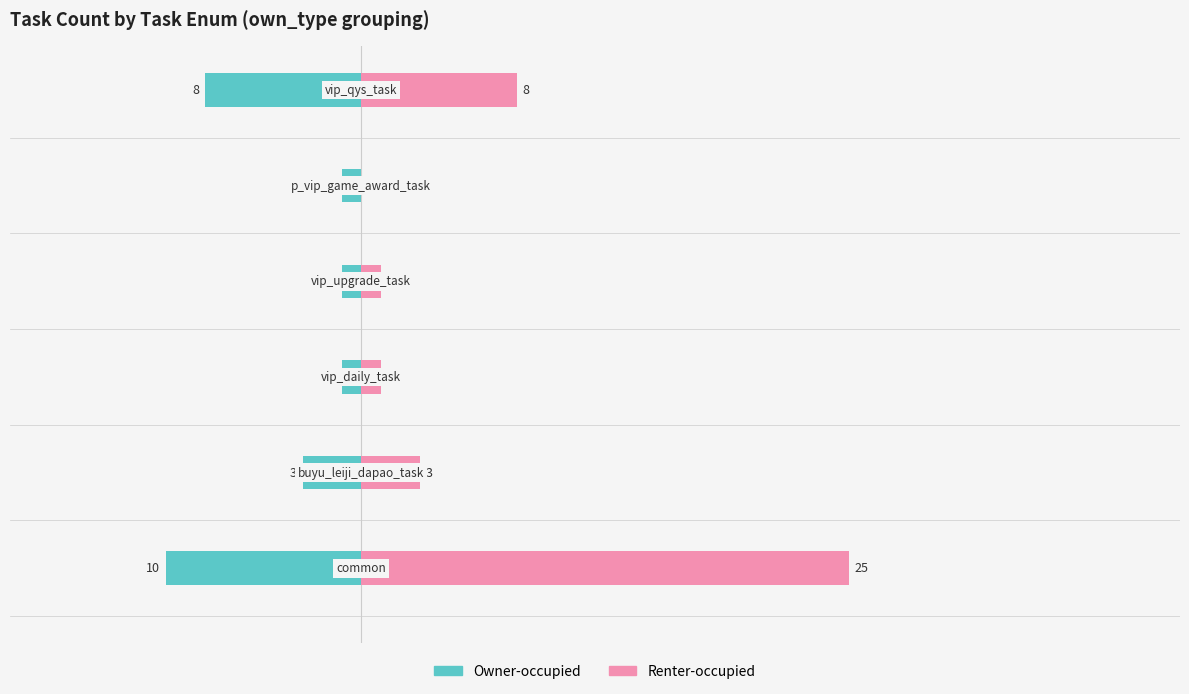

List the series in order of their overall mean, highest first.

Renter-occupied, Owner-occupied